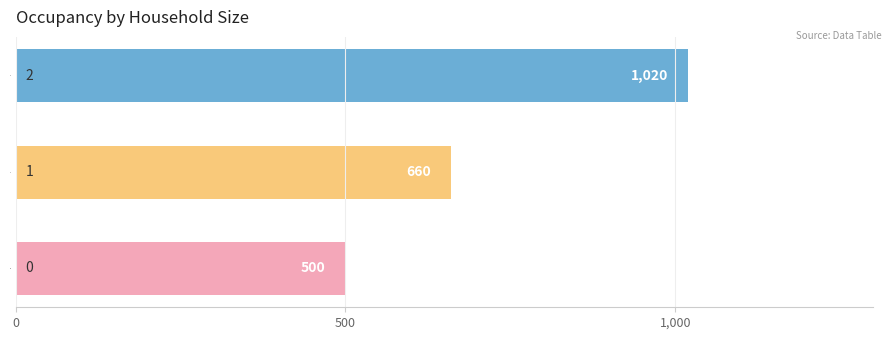

Count the values in the range 500 to 1020.

3